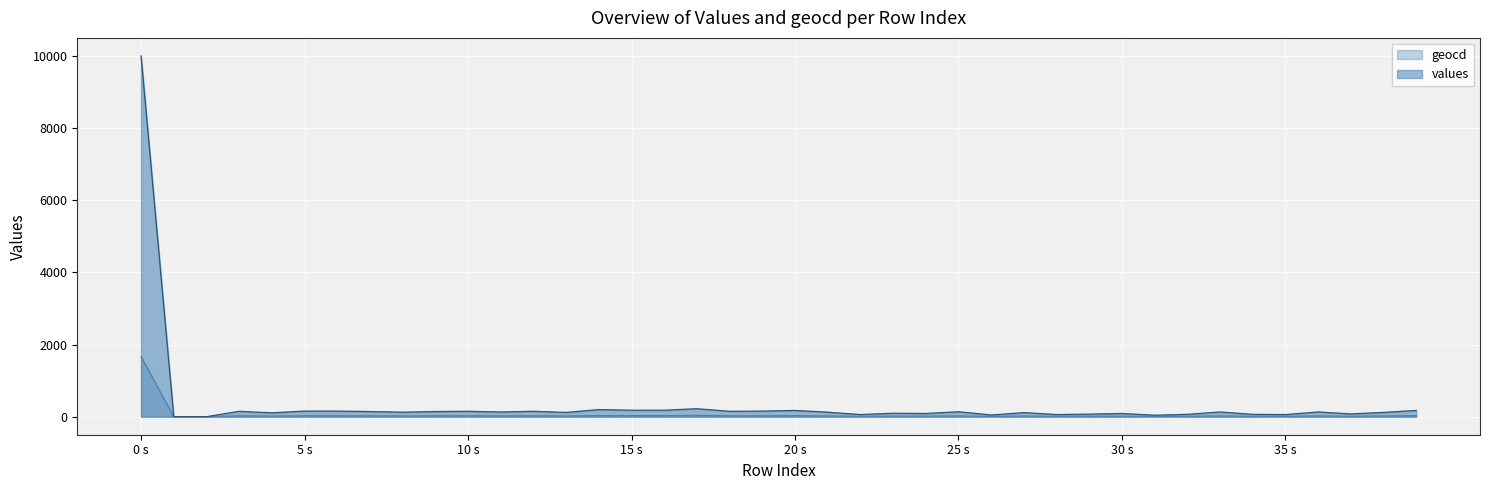

What is the maximum value for values?

10000